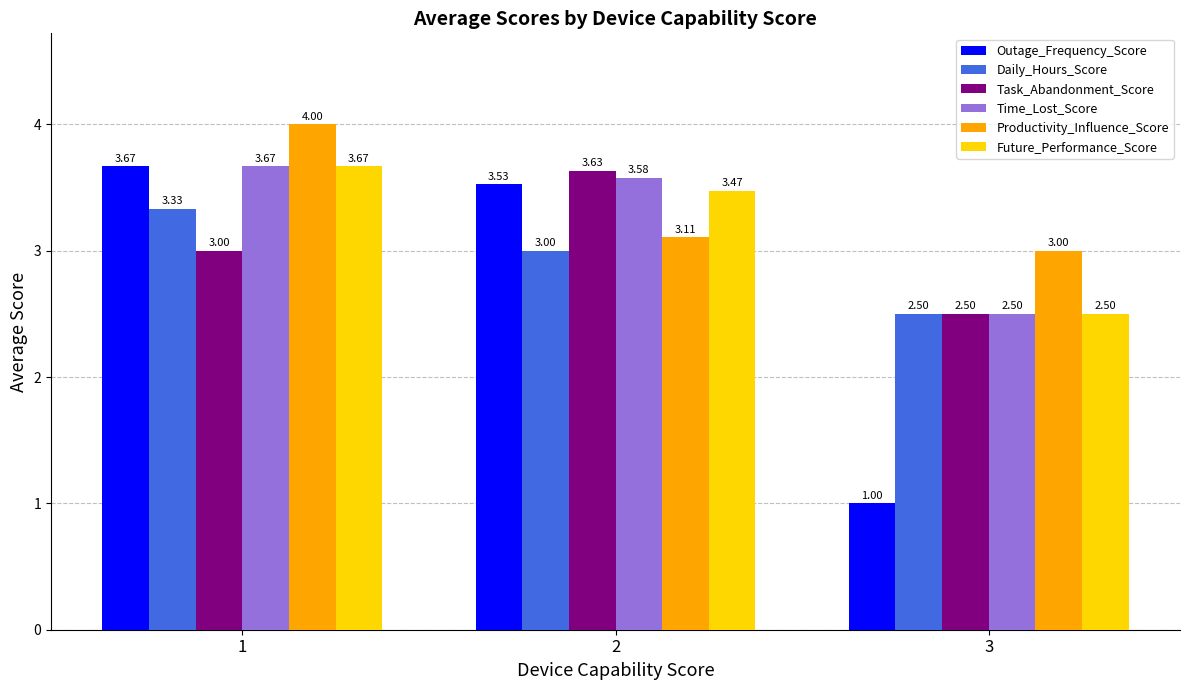

What is the sum of the Outage_Frequency_Score values at 2 and 1?

7.2